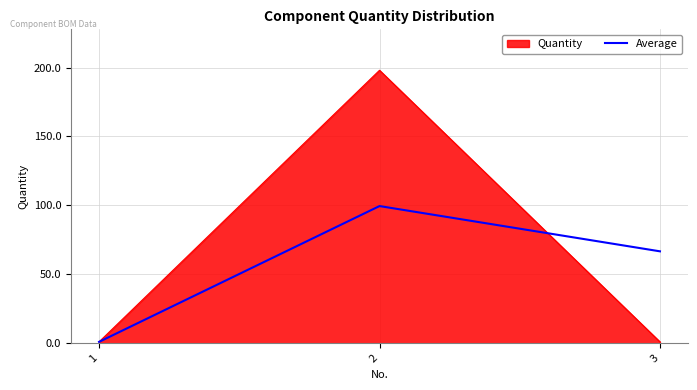

Which label corresponds to the largest value in the chart?

2